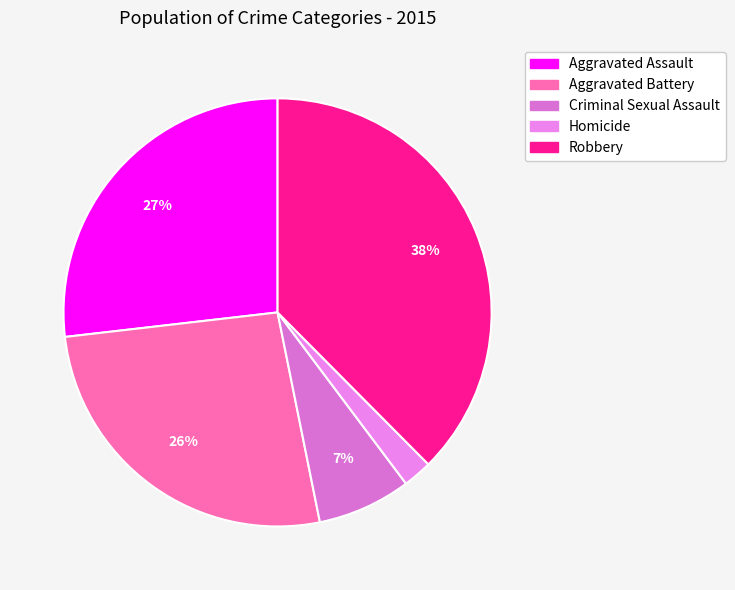

Count the number of slices in the pie.

5